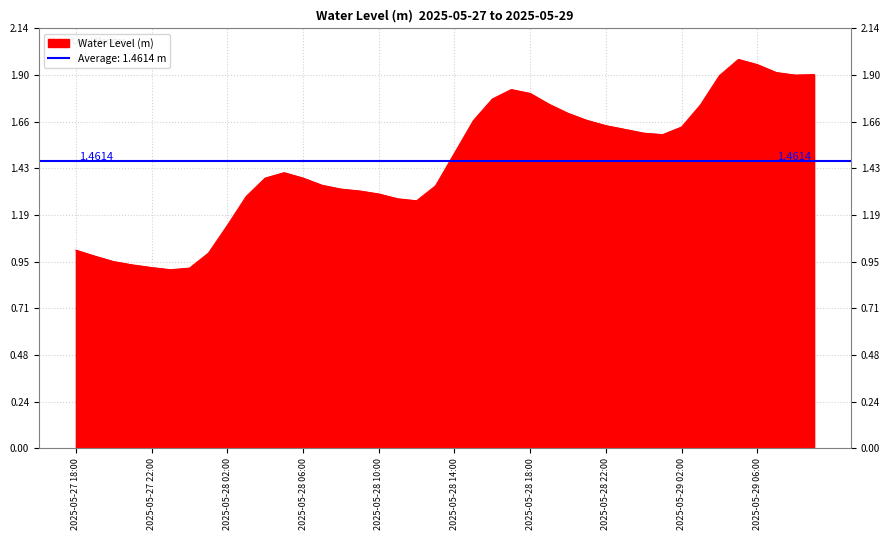

Approximately how many times larger is the value at 2025-05-29 04:00 compared to 2025-05-28 12:00?

1.5